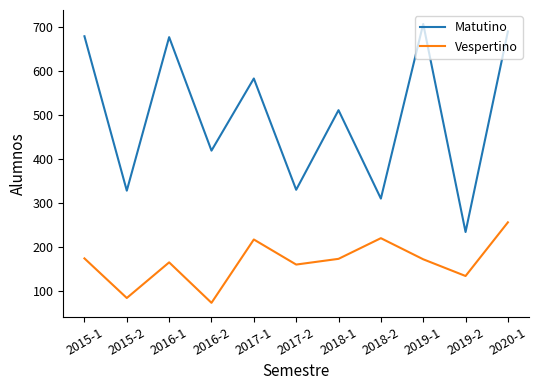

The Vespertino series shows 216 at 2017-1. True or false?

True